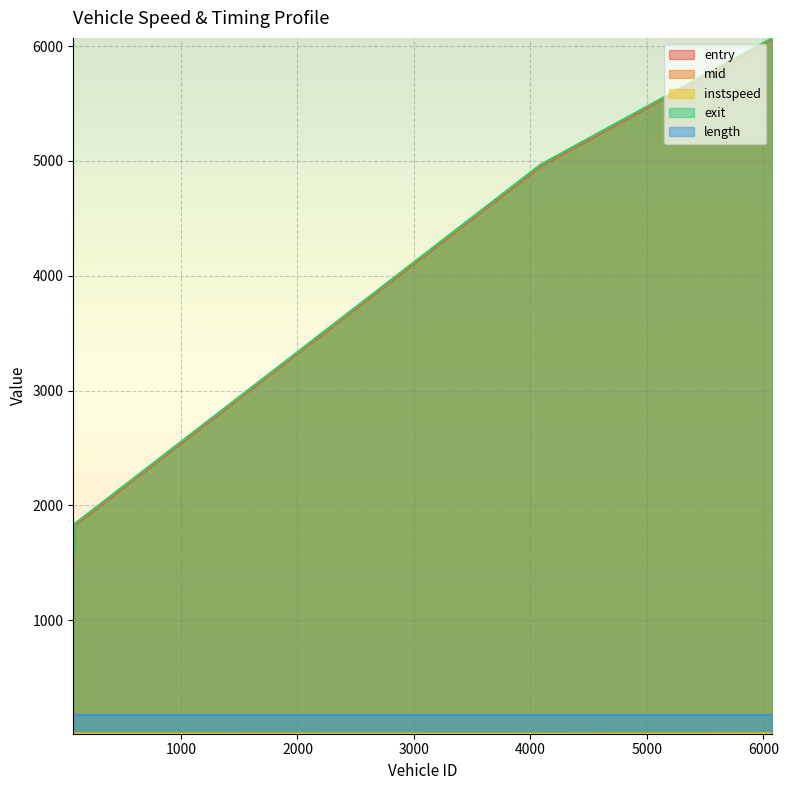

What position from the left is 6077.0?

4